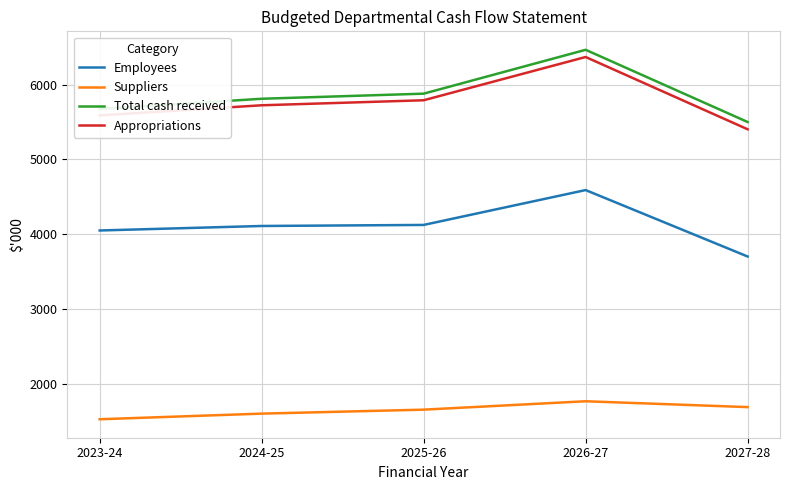

Which series changed the most between 2025-26 and 2027-28?

Employees